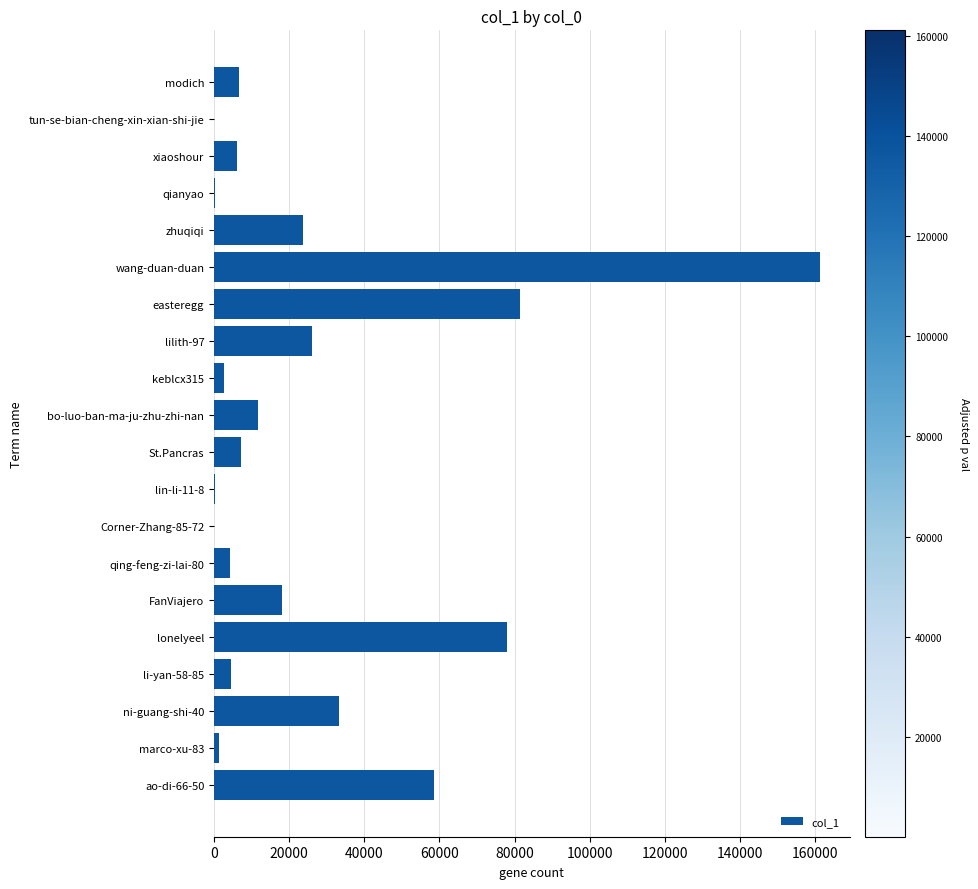

The chart shows a value of 12946 at zhuqiqi. True or false?

False